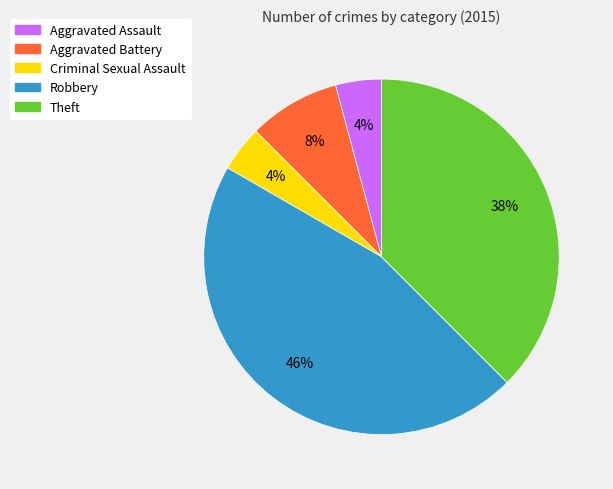

Which slice is the largest?

Robbery